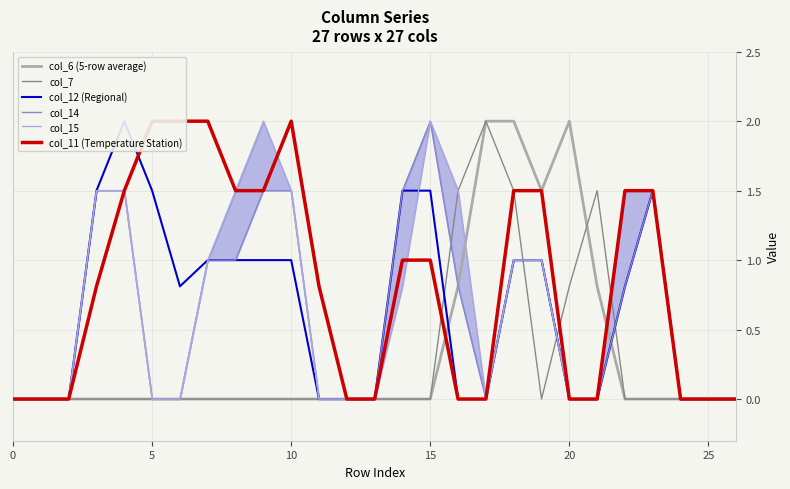

How many intersections are there between col_12 (Regional) and col_11 (Temperature Station)?

1